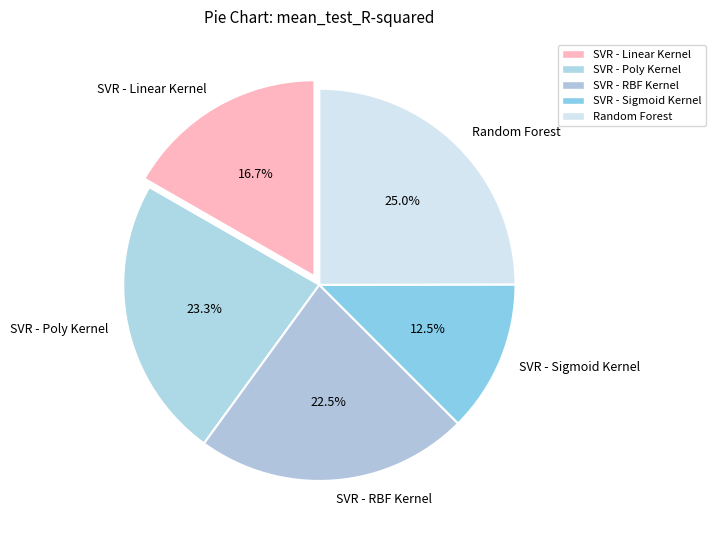

To the nearest percent, what percentage of the pie is Random Forest?

25%